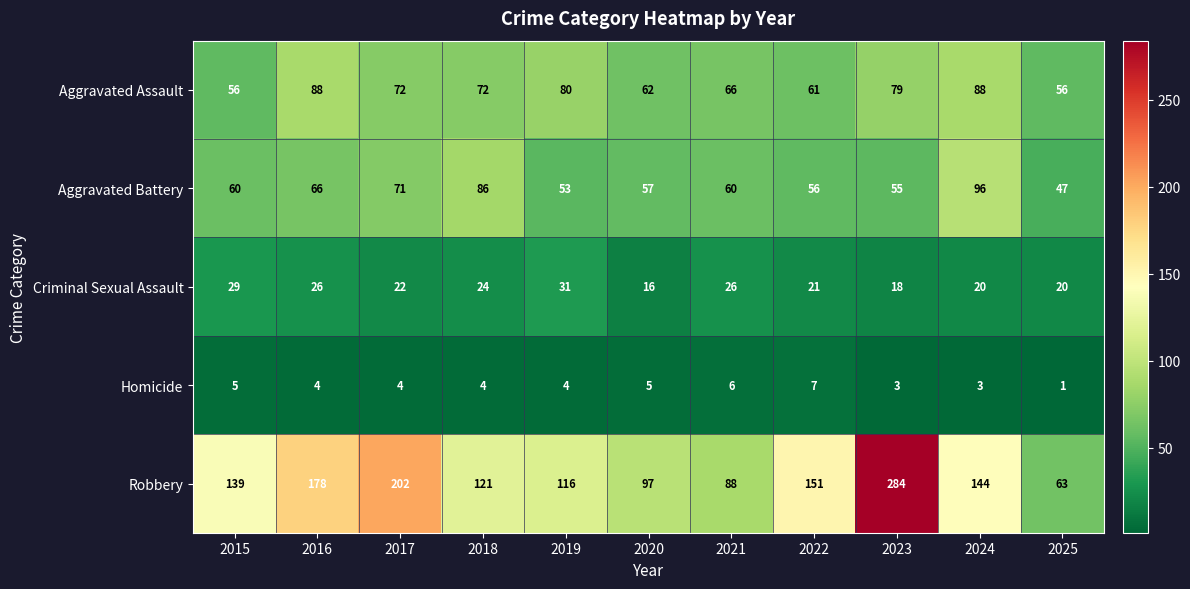

Is it true that Robbery equals 178 at 2016?

True